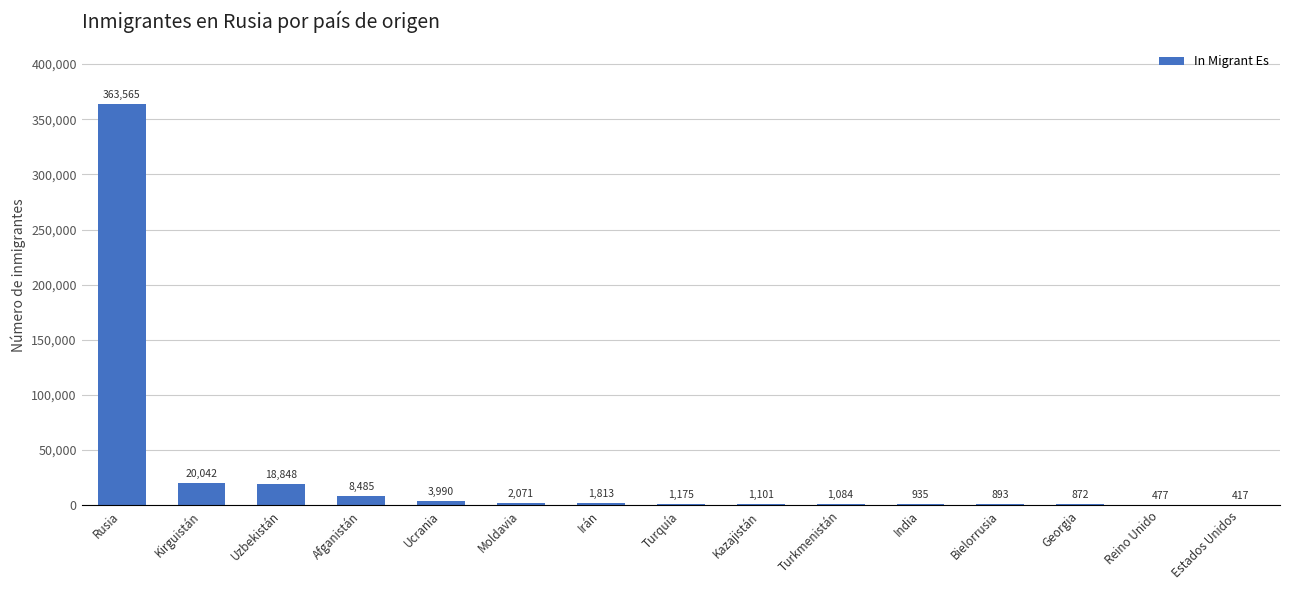

Where is the data nearest to the value 181991?

Kirguistán